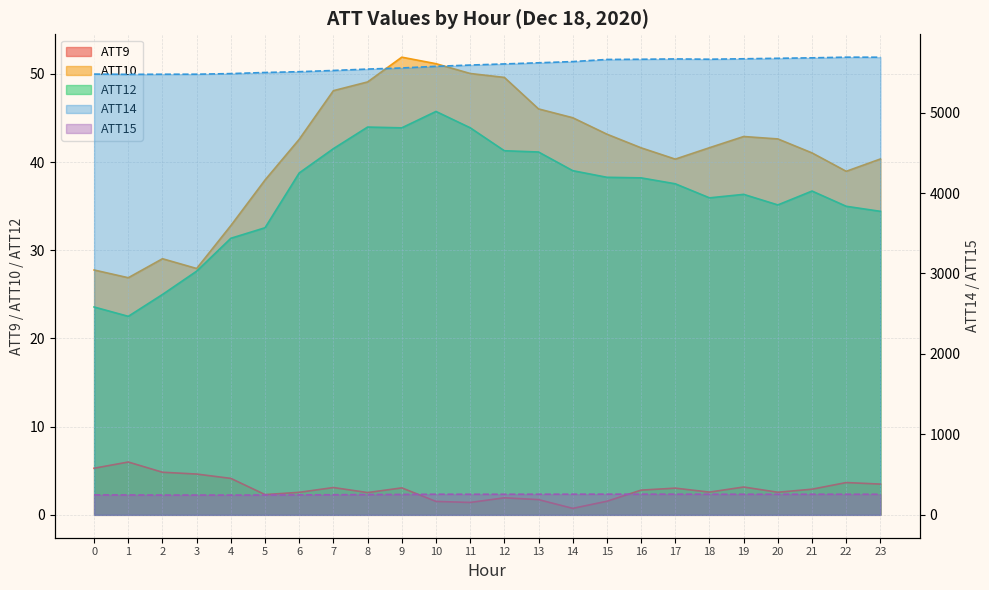

At which label does ATT15 first exceed 255?

10